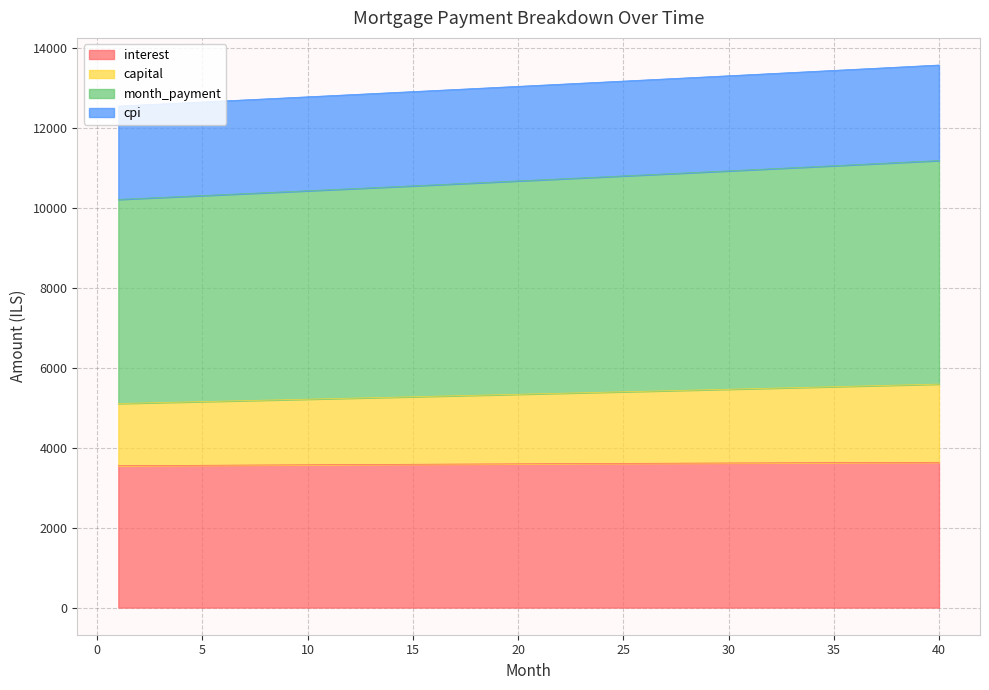

True or false: cpi has a value of 13094.9 at 22.

True